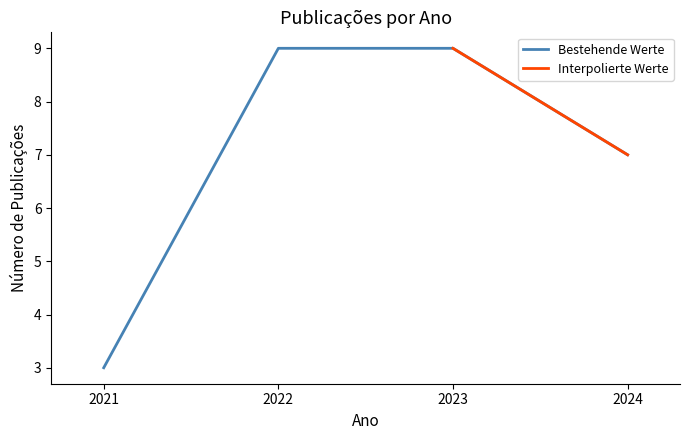

The value of Bestehende Werte at 2023 is 12. True or false?

False